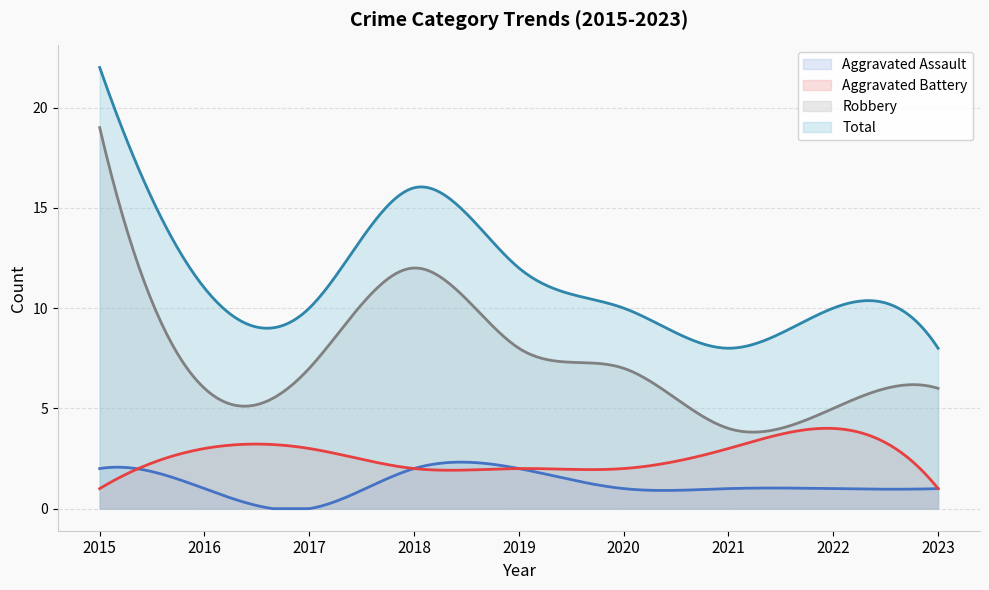

How many categories are shown in the chart?

300